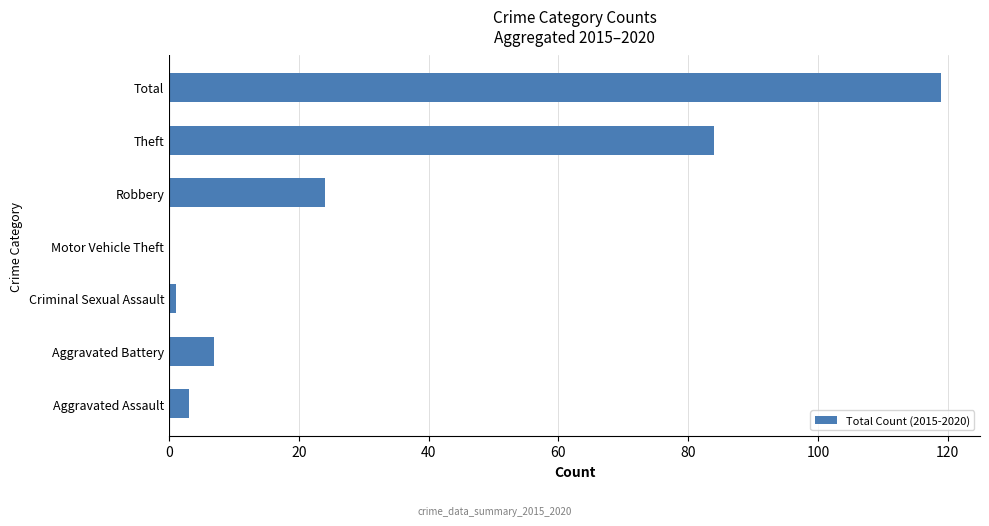

What is the change in value from Aggravated Assault to Robbery?

+21